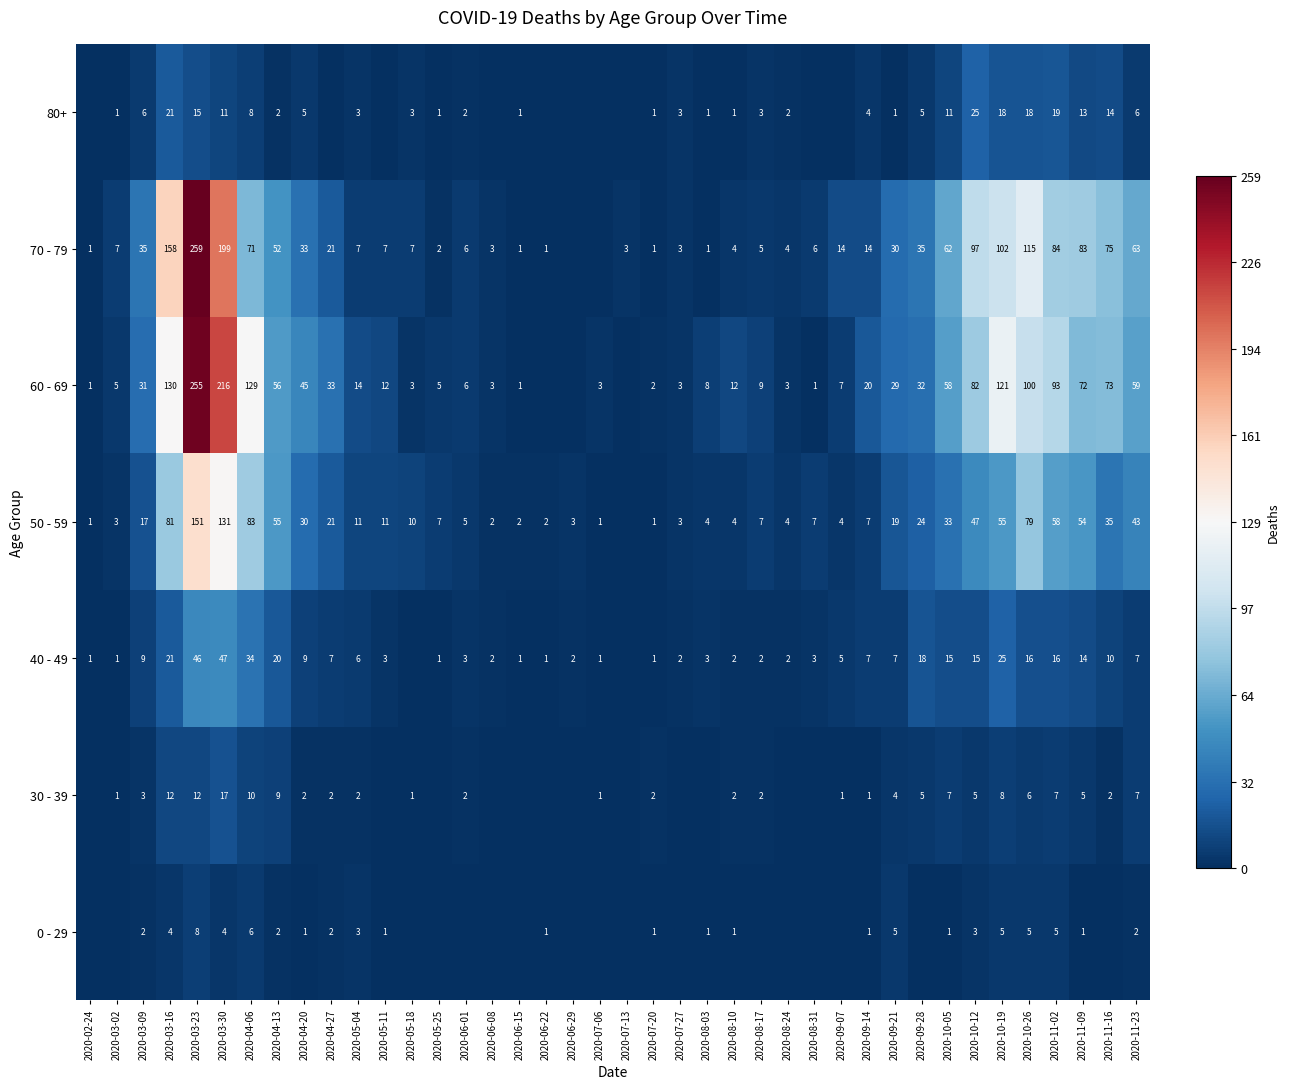

What is the total value across all series at 2020-03-16?

427